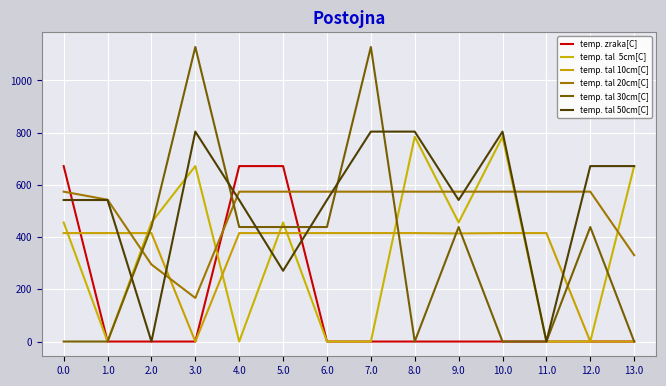

Count the number of data series in this chart.

6